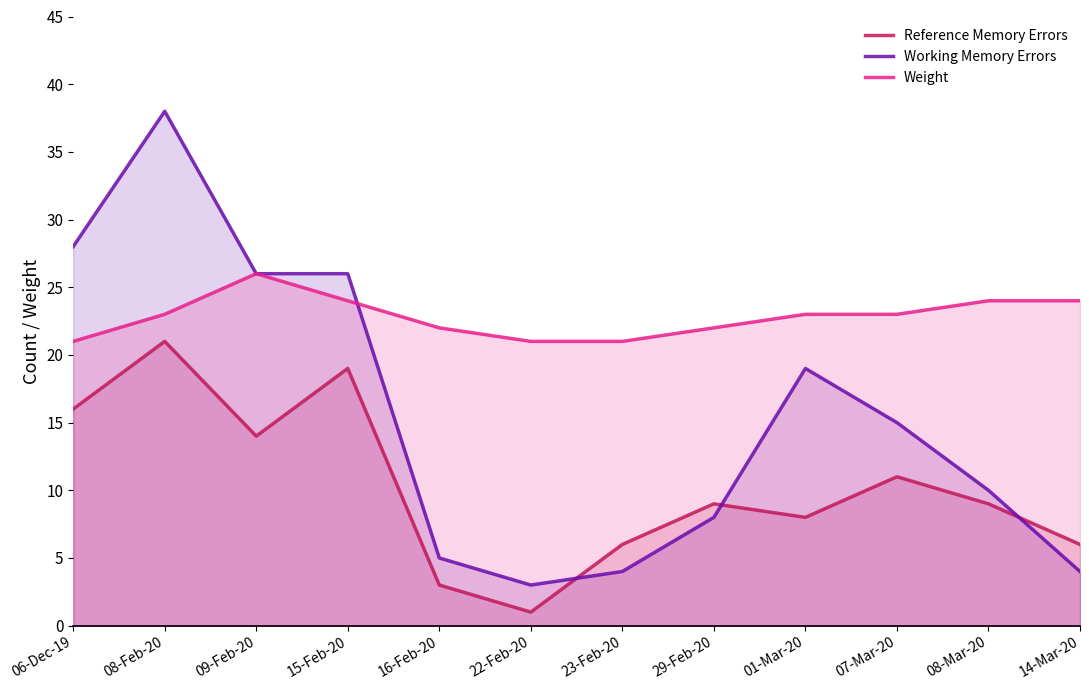

What is the total value across all series at 01-Mar-20?

50